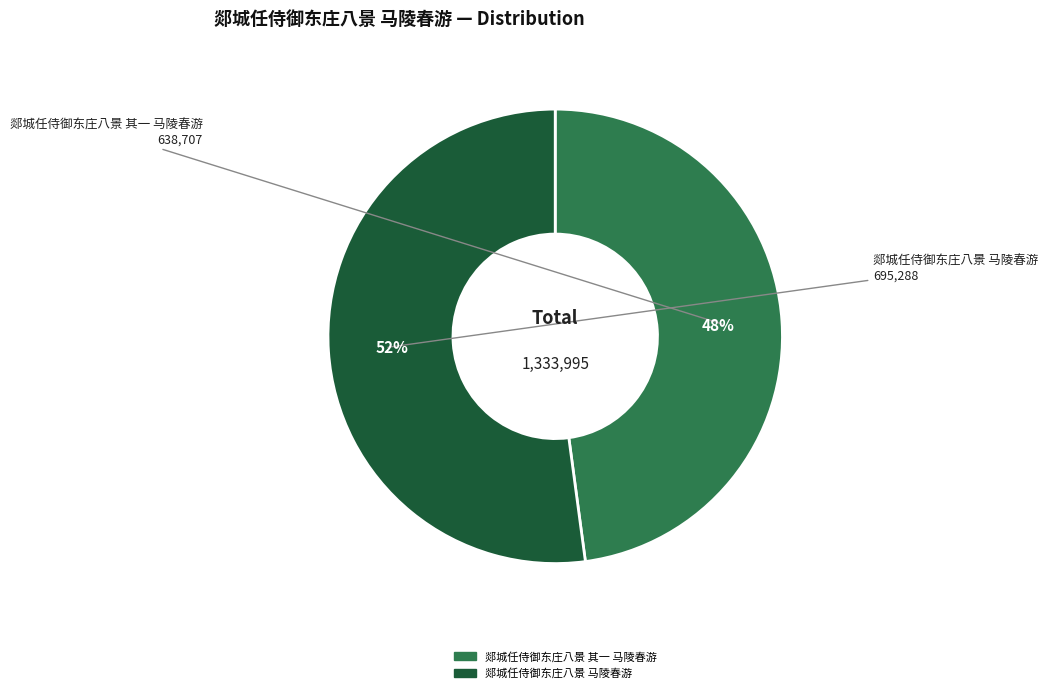

Rank the categories by value from highest to lowest.

郯城任侍御东庄八景 马陵春游, 郯城任侍御东庄八景 其一 马陵春游